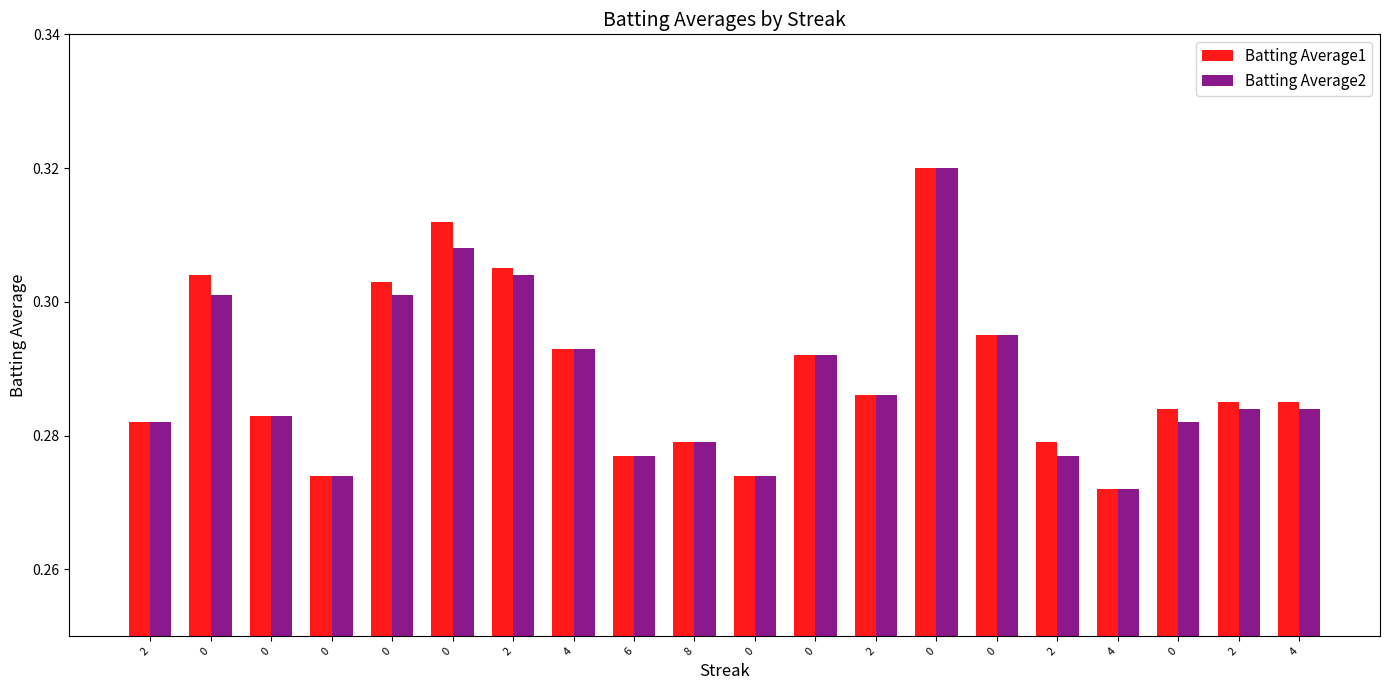

Is it true that Batting Average2 equals 0.1 at 0?

False